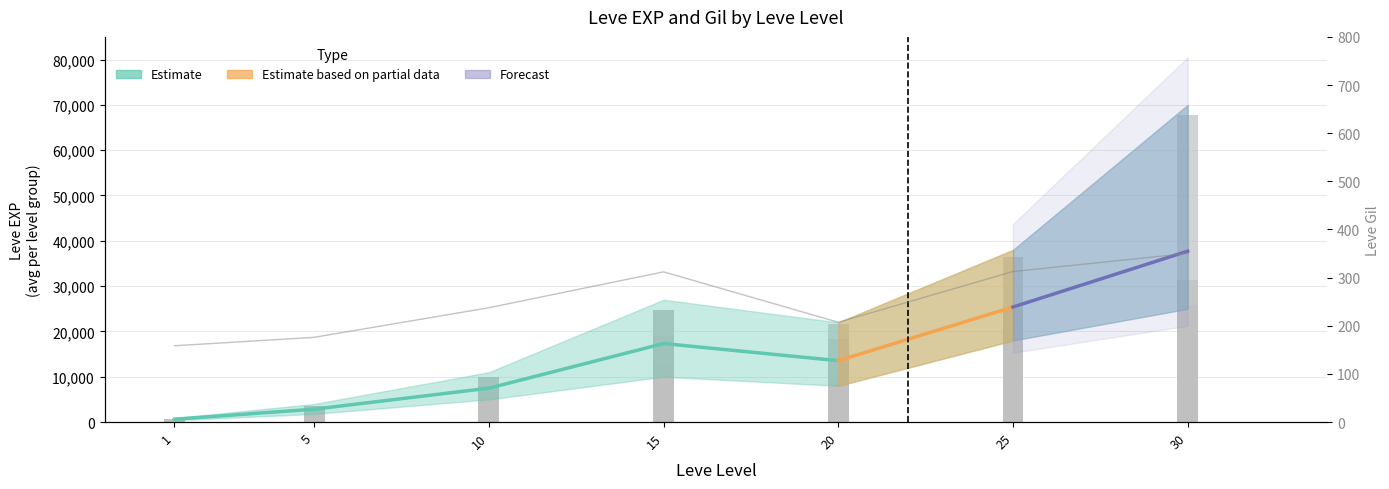

Does the chart contain any negative values?

No